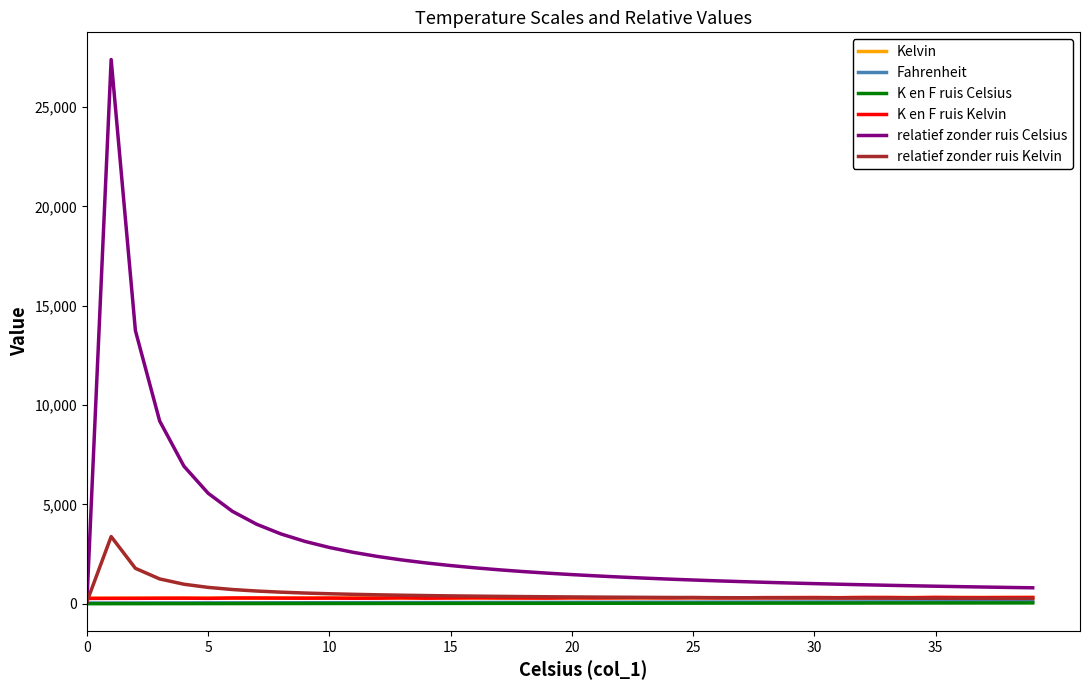

What is the maximum value shown in the chart?

27400.0